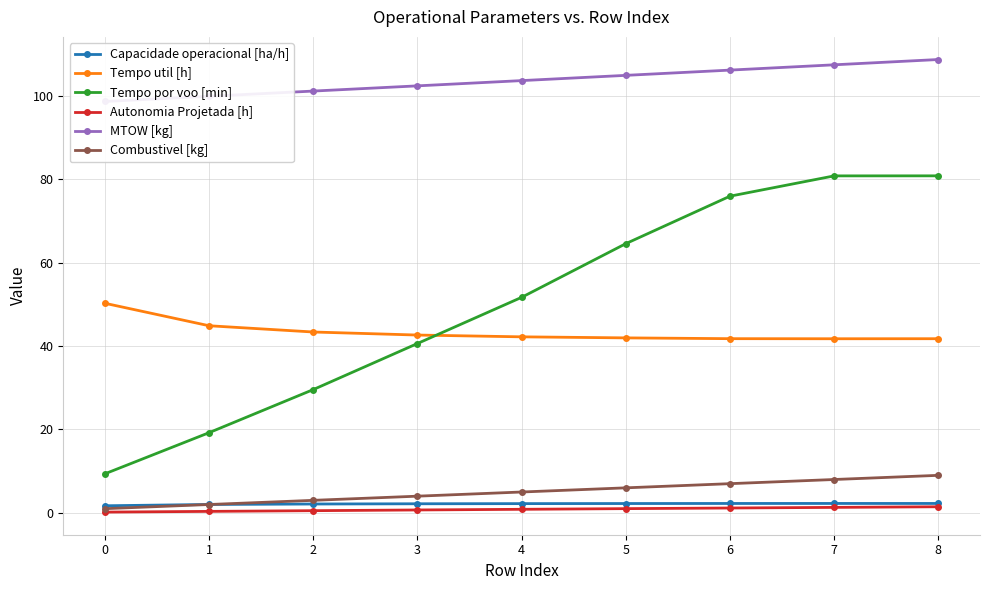

What is the minimum value for Autonomia Projetada [h]?

0.2